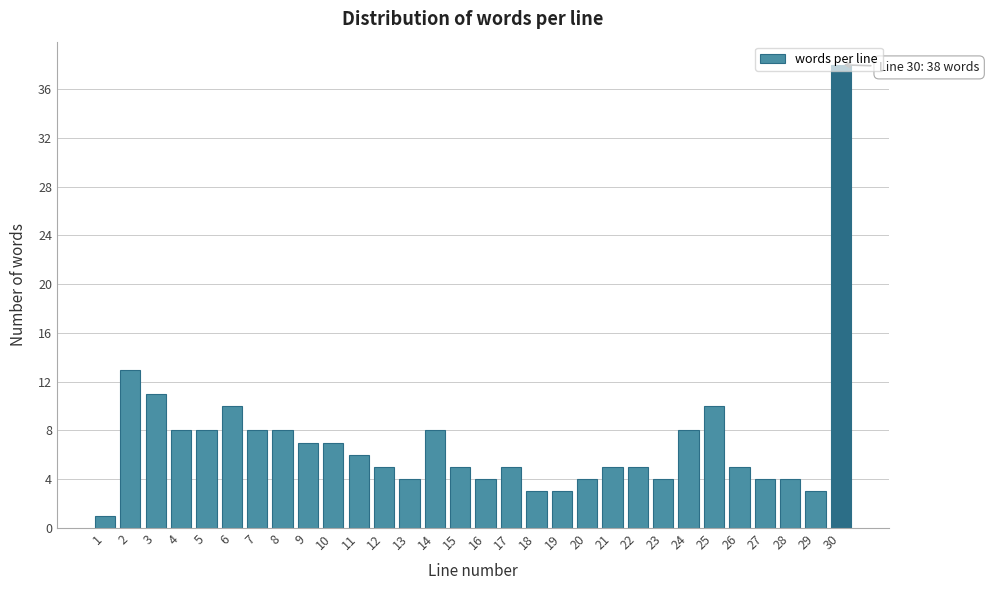

What is the difference between the maximum and second lowest values?

35